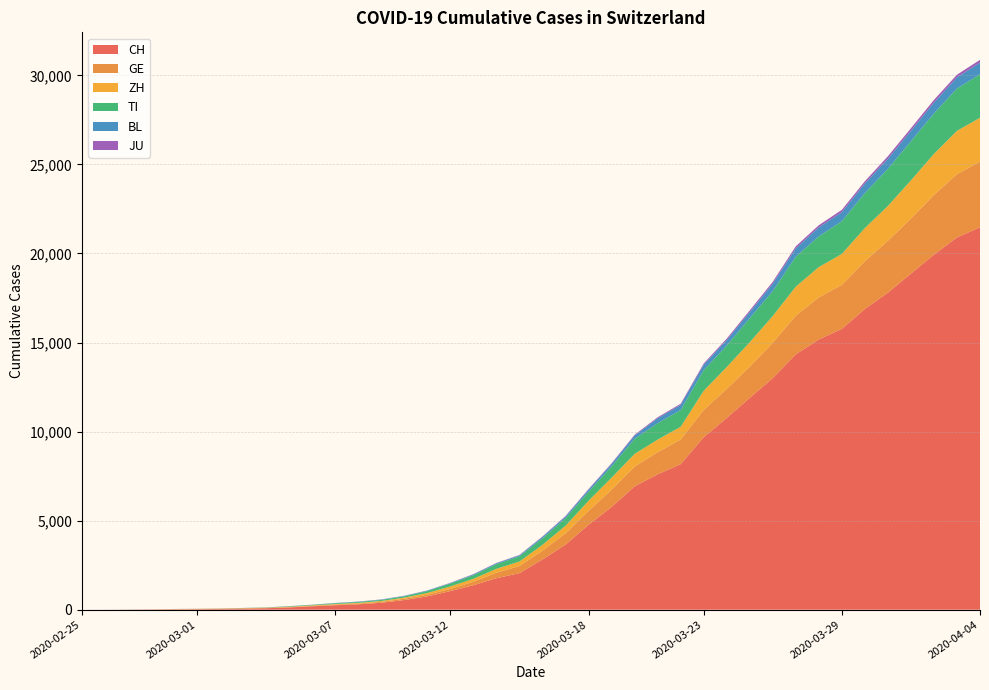

Reading left to right, list all the values displayed in this chart.

CH: 0	2	6	13	22	30	41	60	83	125	193	251	303	390	541	748	1045	1373	1768	2052	2817	3651	4767	5764	6923	7598	8172	9679	10766	11890	13004	14337	15169	15767	16883	17800	18867	19933	20899	21469
GE: 0	1	1	4	7	10	11	14	14	17	21	32	40	50	75	91	123	197	310	403	497	633	778	967	1110	1241	1383	1532	1632	1755	1981	2169	2365	2472	2682	2914	3094	3354	3553	3685
ZH: 0	0	2	2	6	7	10	13	15	23	29	34	40	49	62	101	140	163	218	250	326	429	568	679	711	711	711	1075	1223	1370	1502	1629	1703	1735	1861	1952	2141	2305	2433	2466
TI: 0	1	1	1	2	2	4	8	13	25	28	41	49	61	75	108	163	206	265	293	368	426	511	638	849	916	945	1162	1209	1354	1401	1688	1727	1837	1962	2091	2195	2271	2377	2442
BL: 0	0	1	1	2	2	2	2	2	6	6	15	19	20	22	26	26	42	47	54	76	89	116	134	184	282	289	302	306	341	422	466	502	511	539	561	588	610	625	656
JU: 0	0	1	1	1	1	1	2	2	4	4	5	5	7	7	7	12	17	18	19	25	29	32	36	44	54	61	69	82	92	100	114	119	127	128	140	145	149	149	154